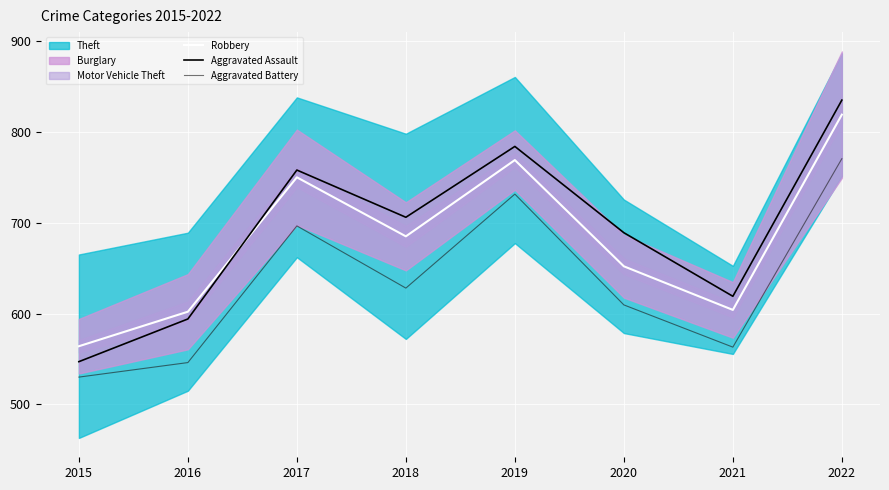

True or false: Aggravated Assault has more than 1 points higher than both neighbors.

True